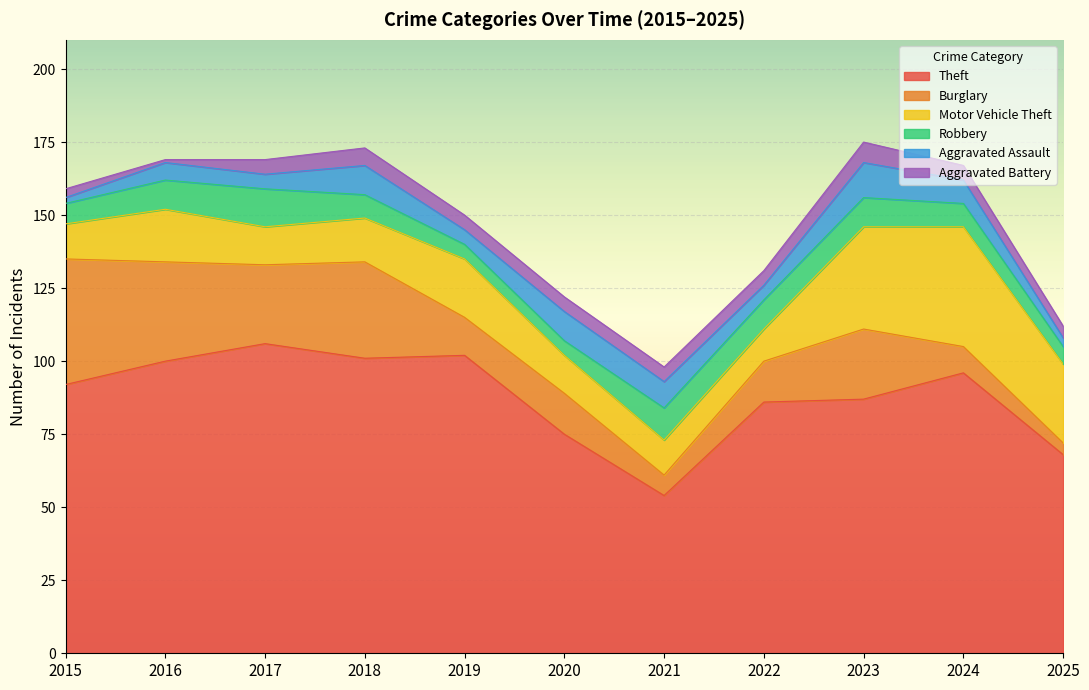

True or false: Robbery has a value of 7 at 2015.

True